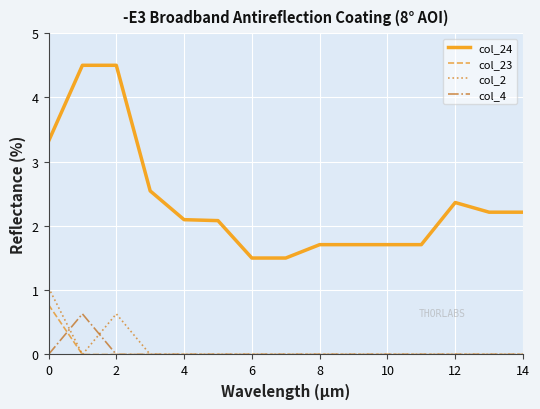

Which series has the largest total across all categories?

col_24